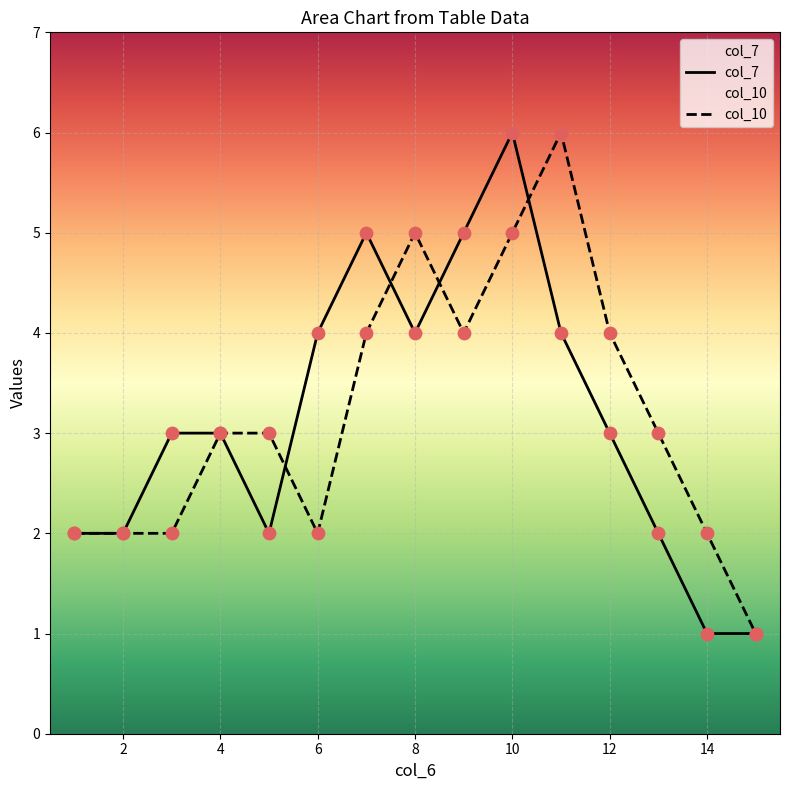

Which series contains the lowest Y value?

col_7